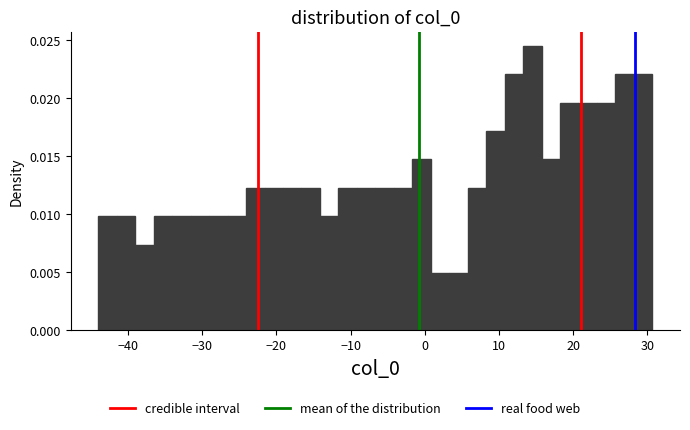

Read against the x-axis, roughly where is the centre of the tallest bar?

14